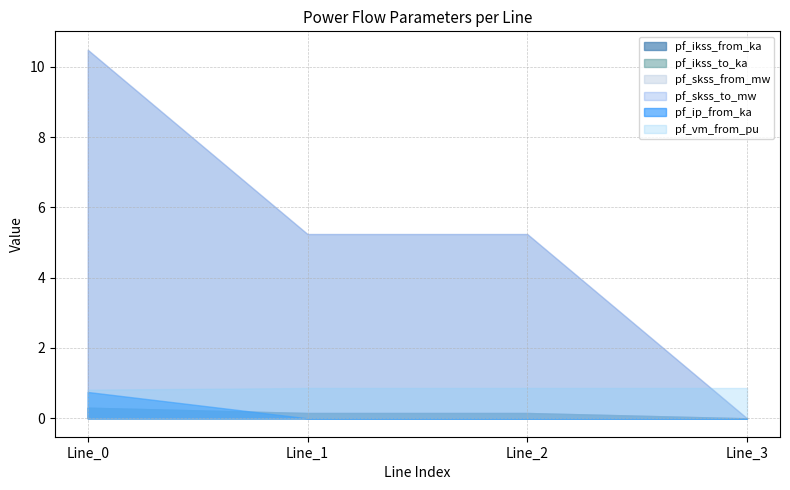

Rank the series at Line_0 from highest to lowest value.

pf_skss_from_mw, pf_skss_to_mw, pf_vm_from_pu, pf_ip_from_ka, pf_ikss_from_ka, pf_ikss_to_ka